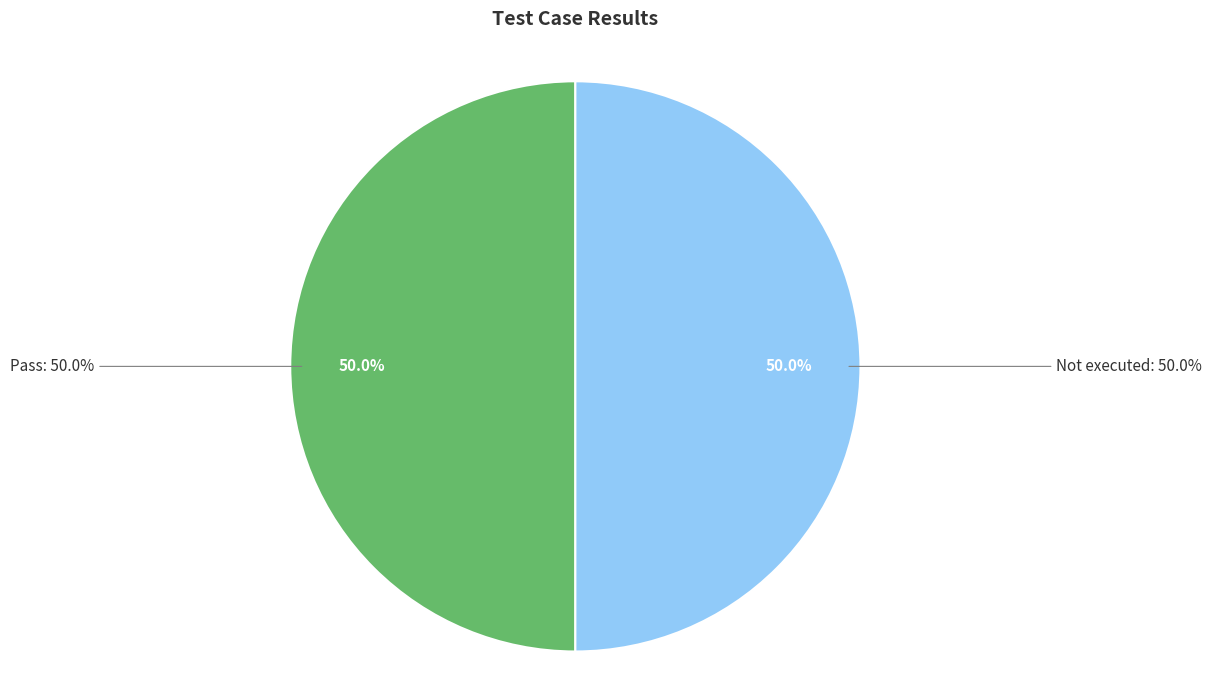

What is the largest slice in the pie chart?

Pass